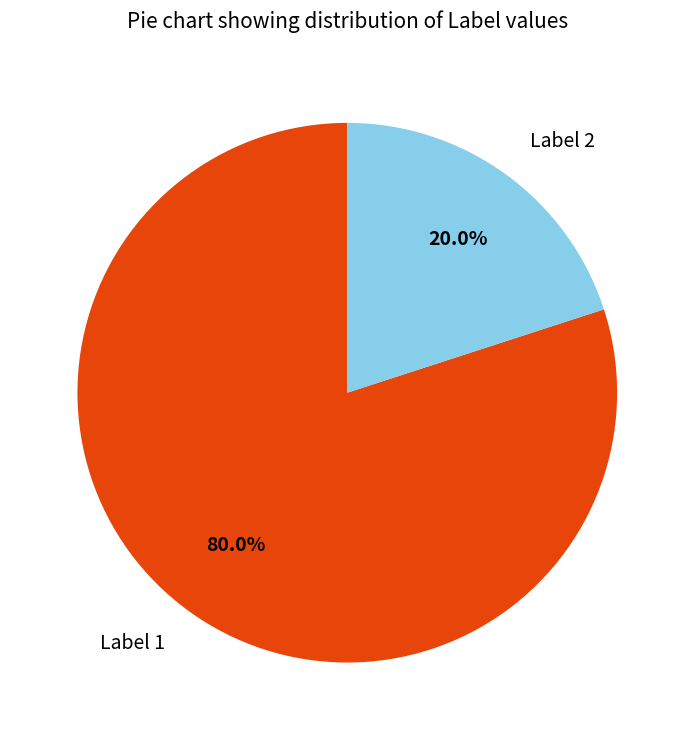

To the nearest percent, what is the combined percentage of Label 1 and Label 2?

100%